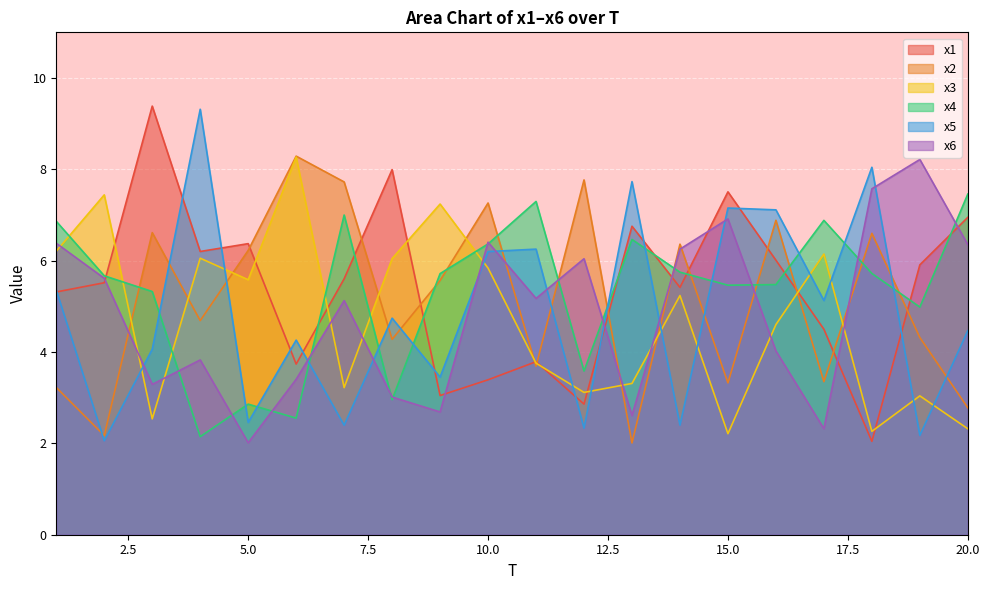

What is the maximum value for x3?

8.3